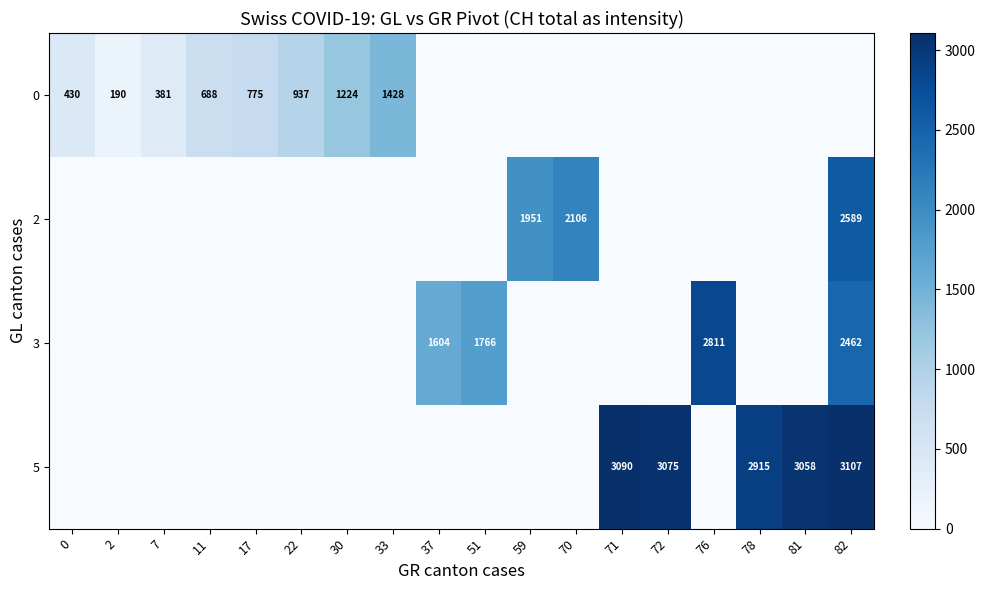

Count the number of data series in this chart.

4